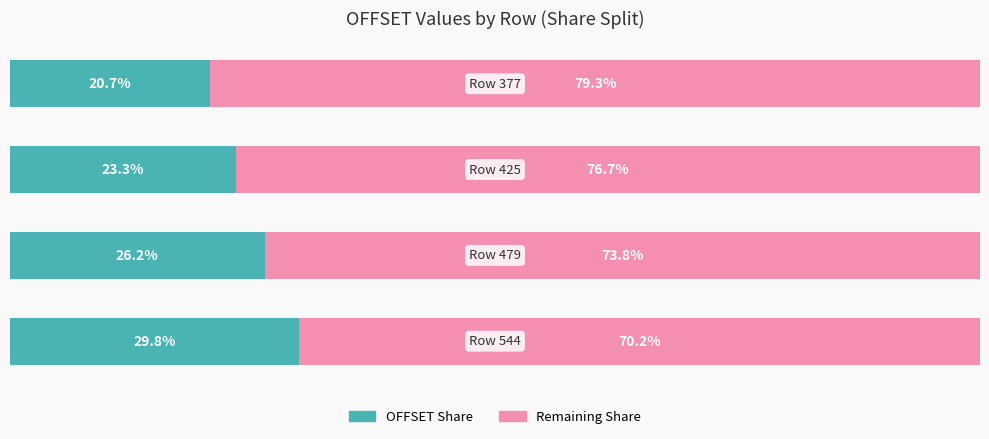

What are all the series names shown in the legend?

OFFSET Share, Remaining Share